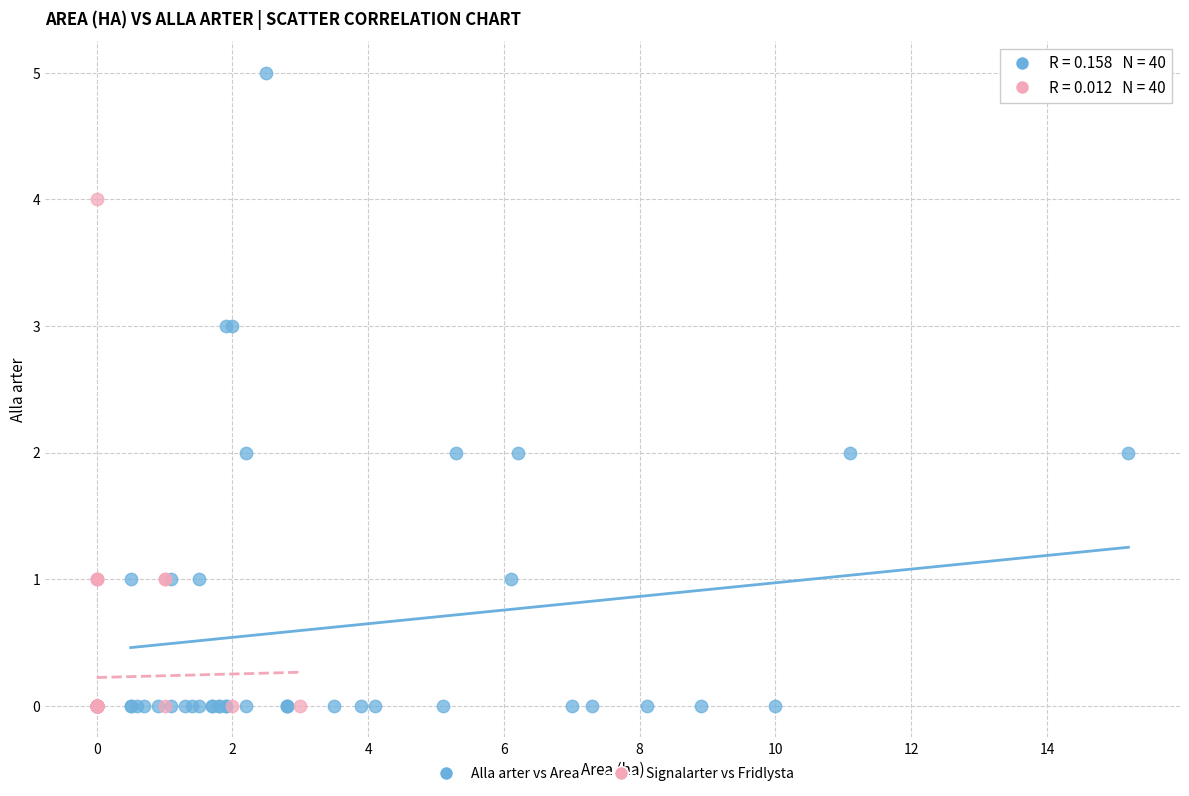

Which series has the largest Y range (max minus min)?

Alla arter vs Area